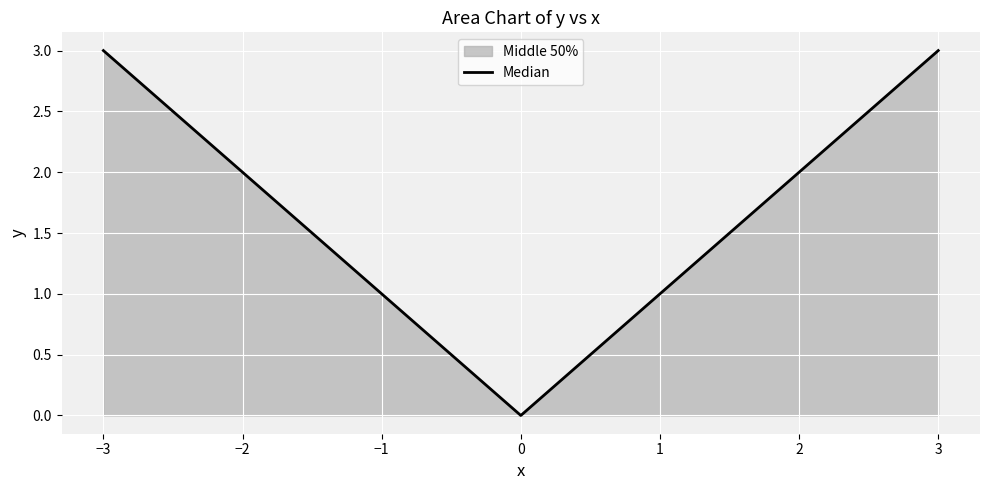

Count the number of values greater than 1.

20